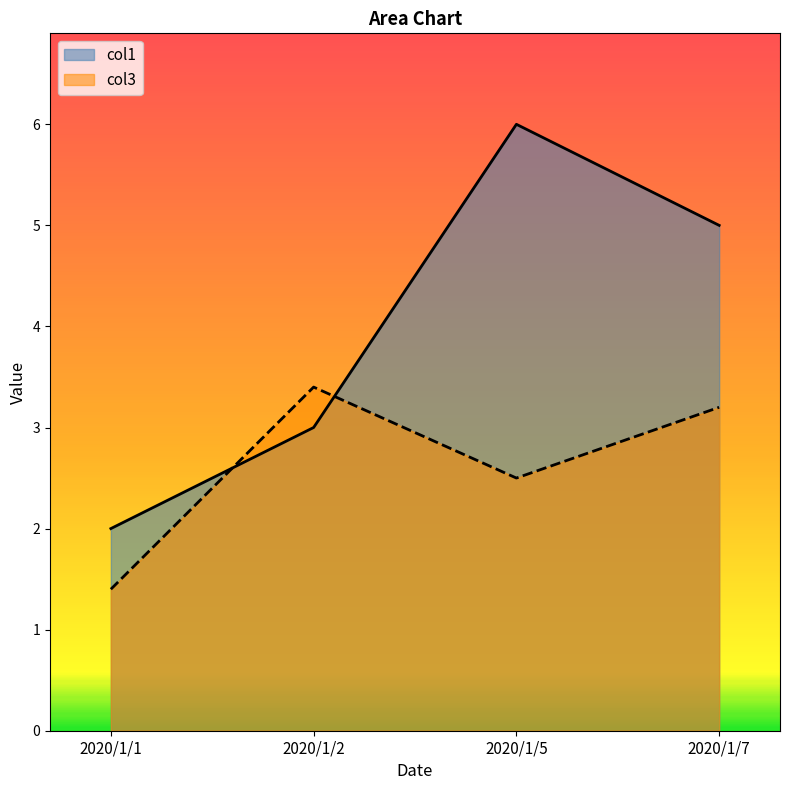

Between 2020/1/2 and 2020/1/5, which is larger?

2020/1/5